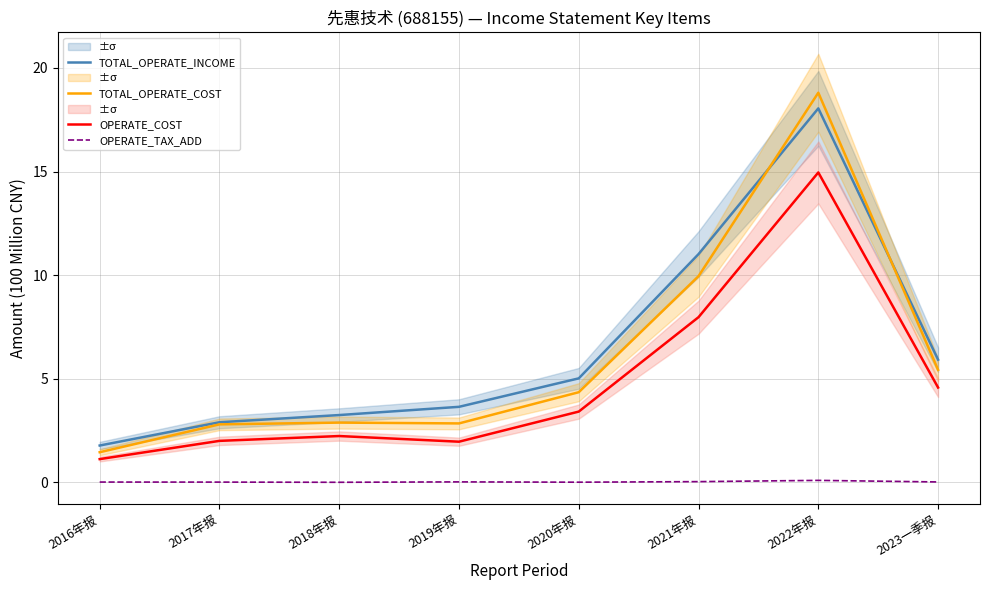

What is the label of the 6th point from the right?

2018年报